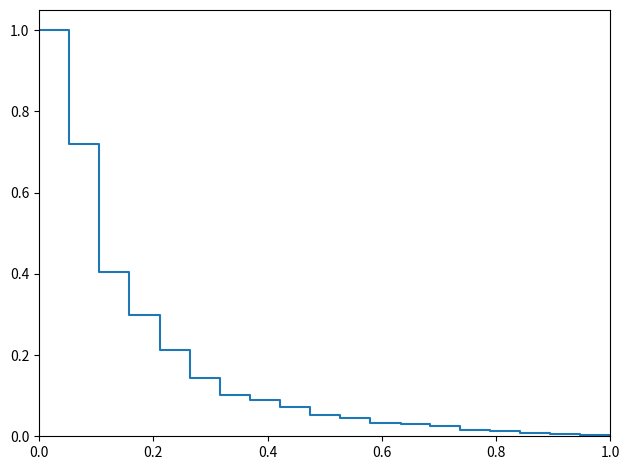

What is the greatest value displayed?

1.0